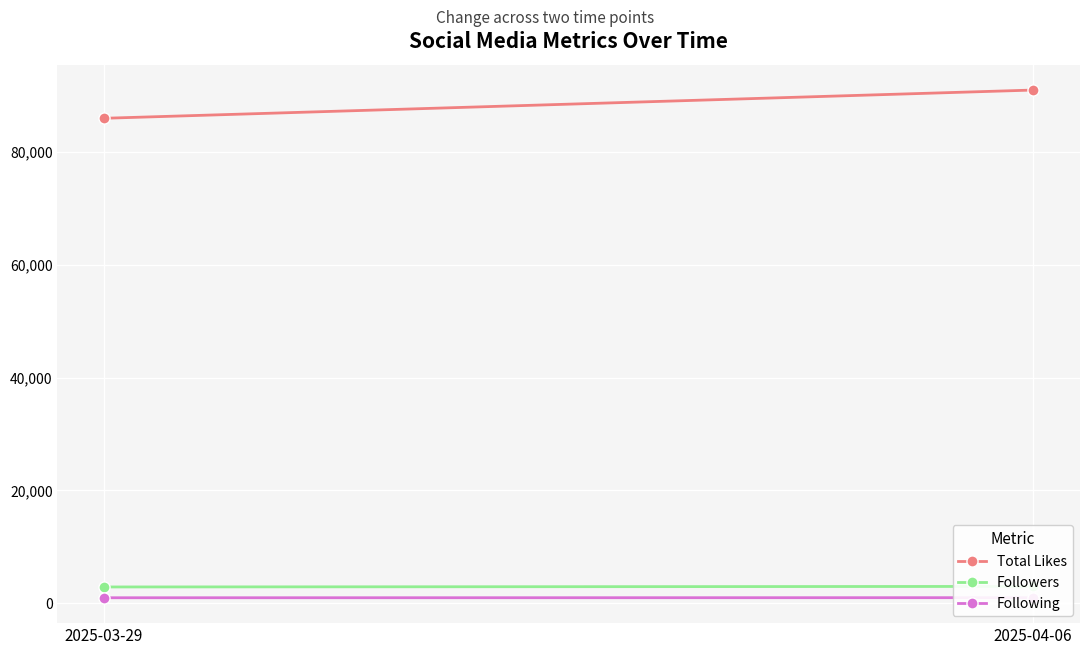

Which series contains the lowest Y value?

Following